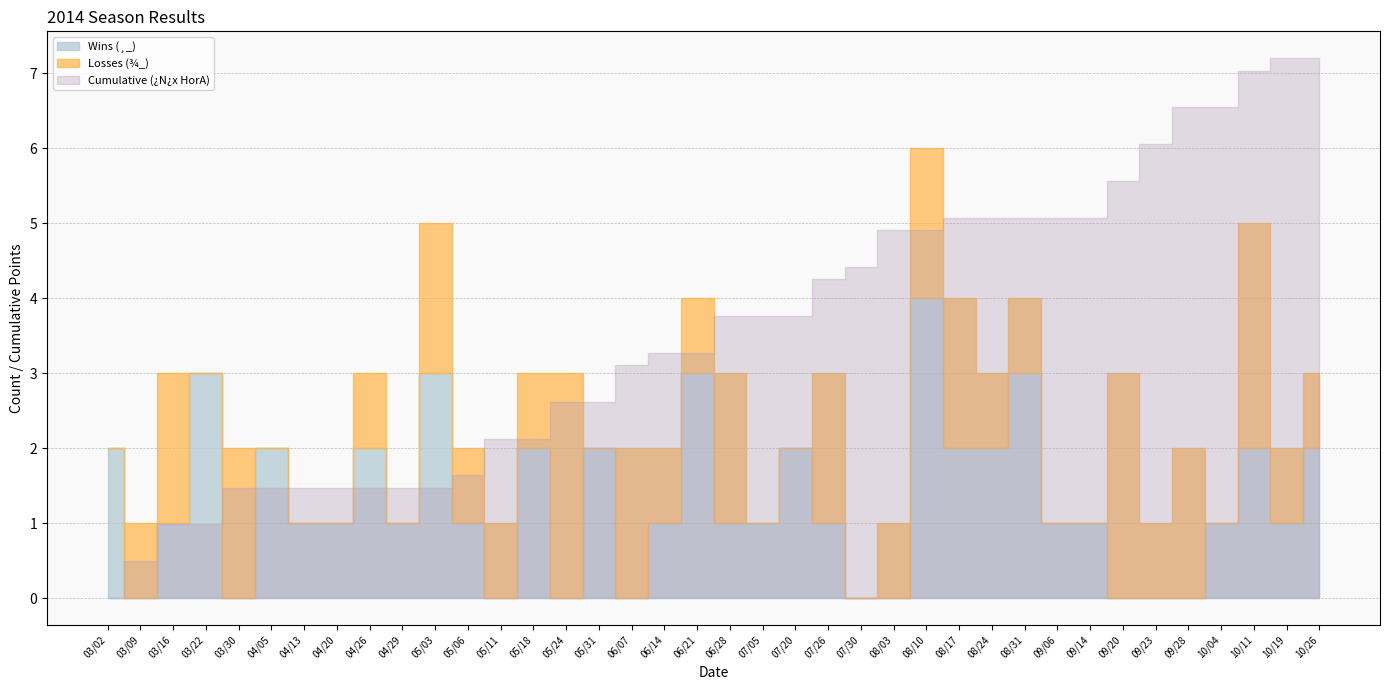

What are all the series names shown in the legend?

Wins (¸_), Losses (¾_), Cumulative (¿N¿x HorA)